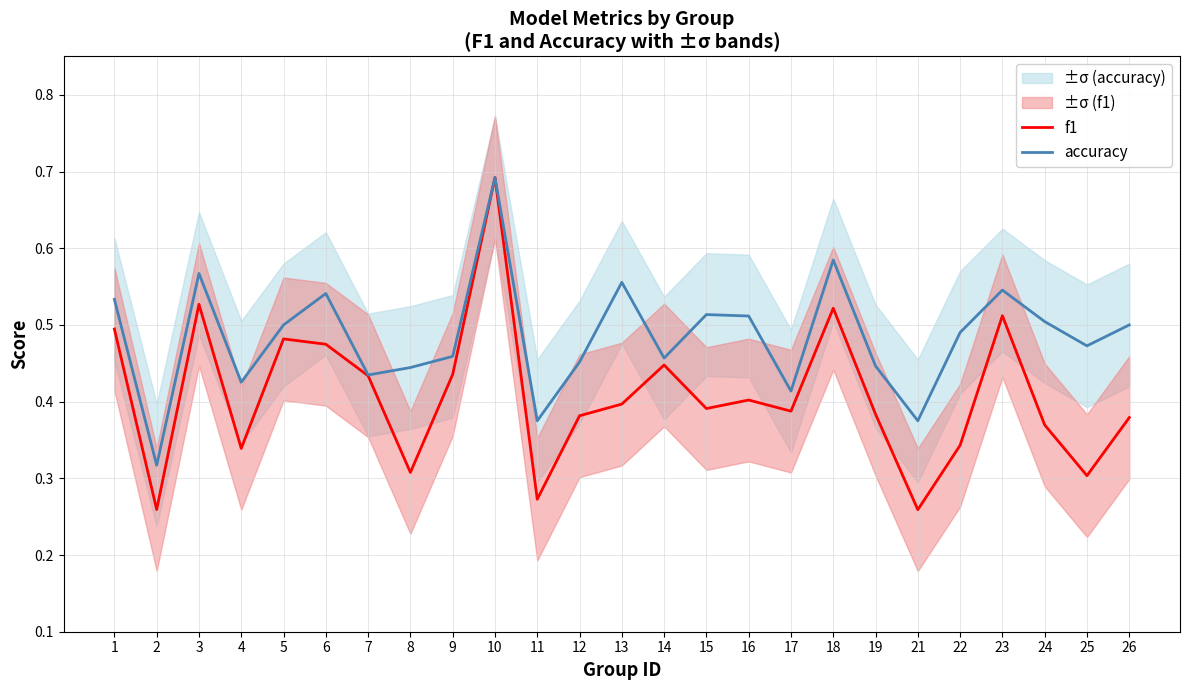

The accuracy series shows 0.1 at 26. True or false?

False